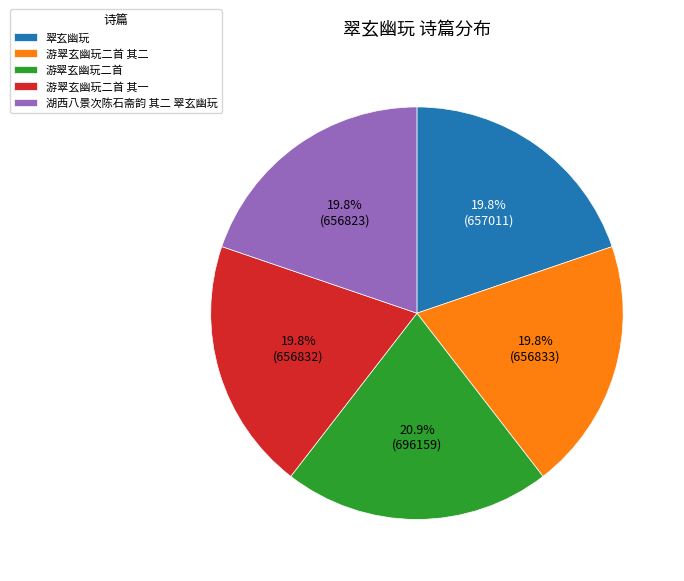

How many segments does this pie chart have?

5